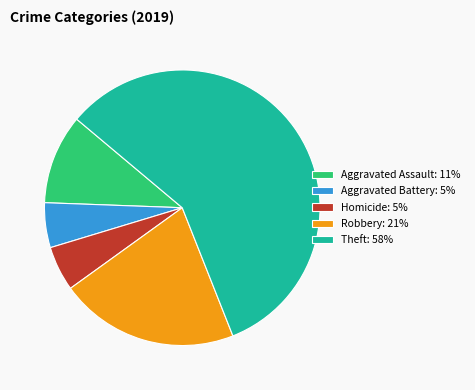

Which slice represents more than half of the pie?

Theft: 58%